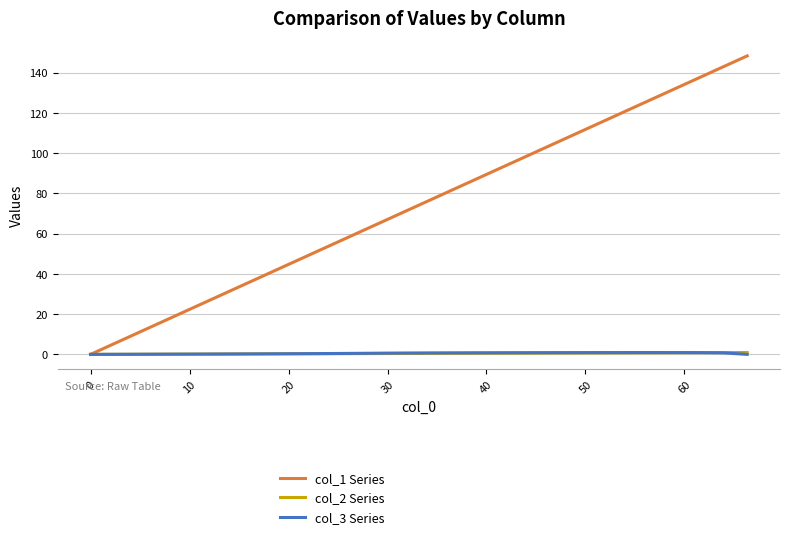

Which series has the widest spread of values?

col_1 Series